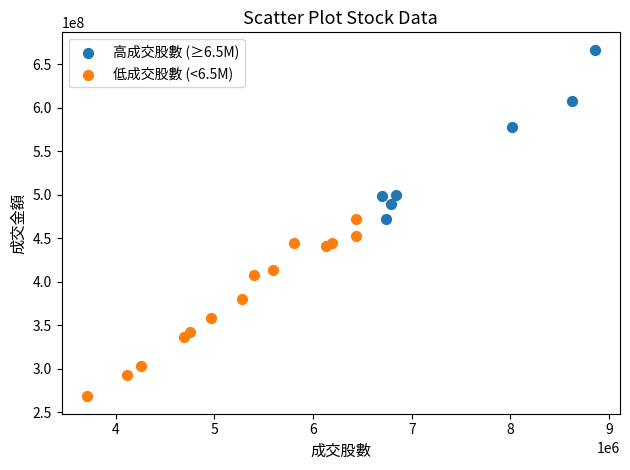

Which series has the largest Y range (max minus min)?

低成交股數 (<6.5M)